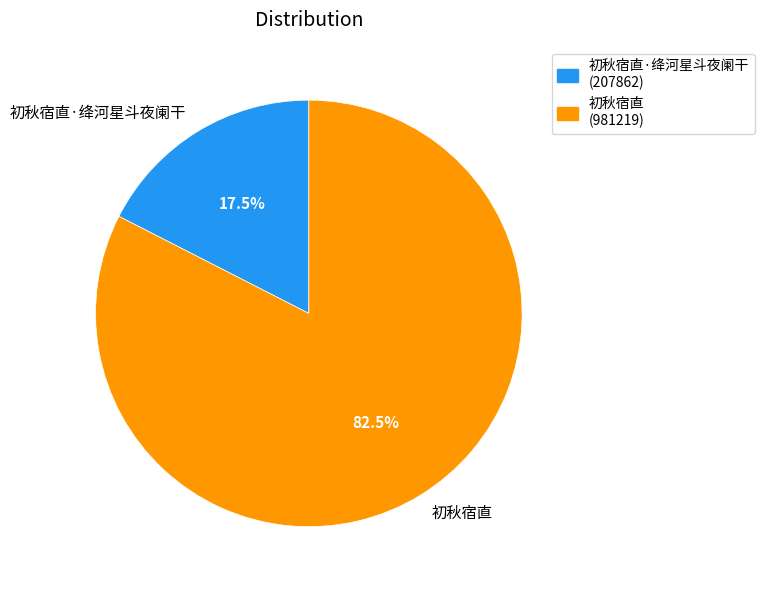

Is there any slice that represents more than half of the pie?

Yes